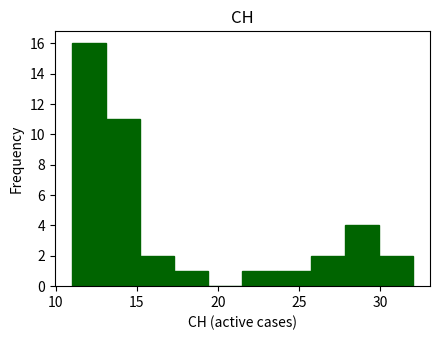

Which range on the x-axis has the tallest bar?

11.0 to 13.1